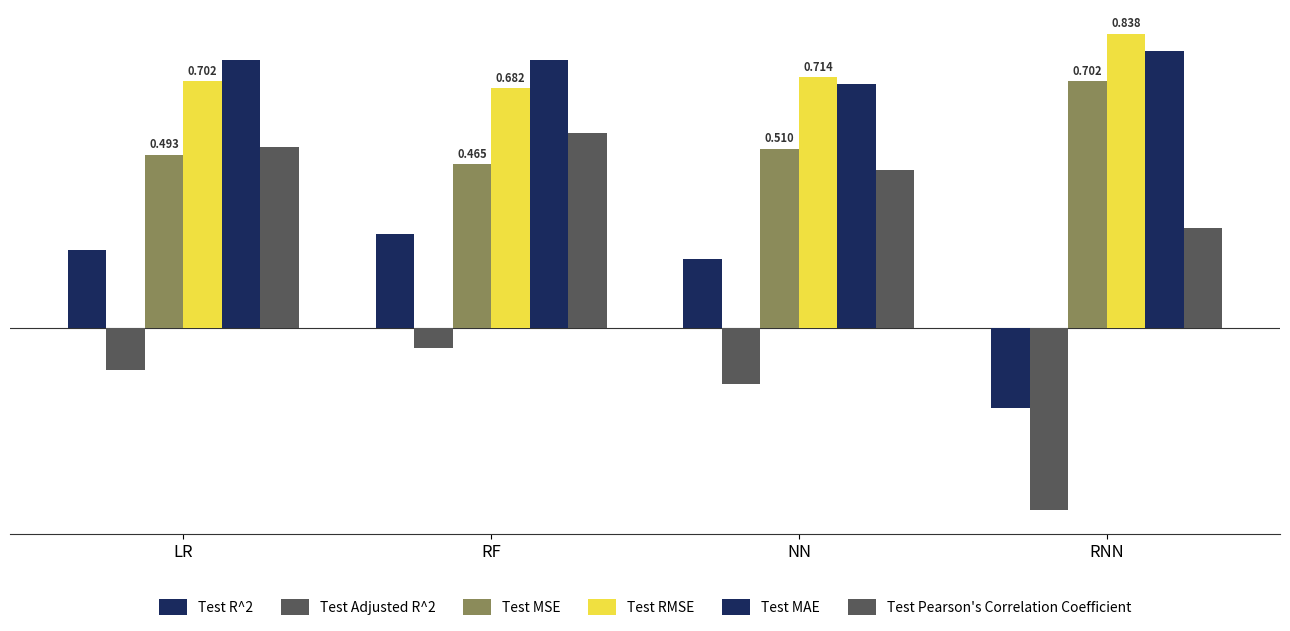

Count the number of data series in this chart.

6